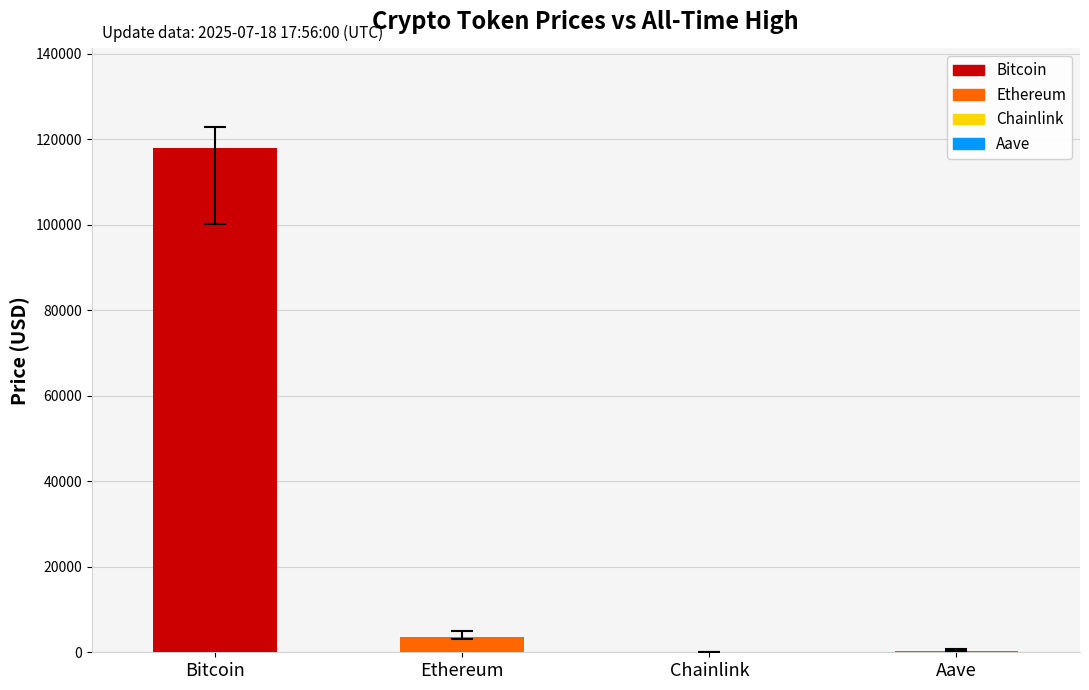

What is the change in value from Ethereum to Chainlink?

-3598.6